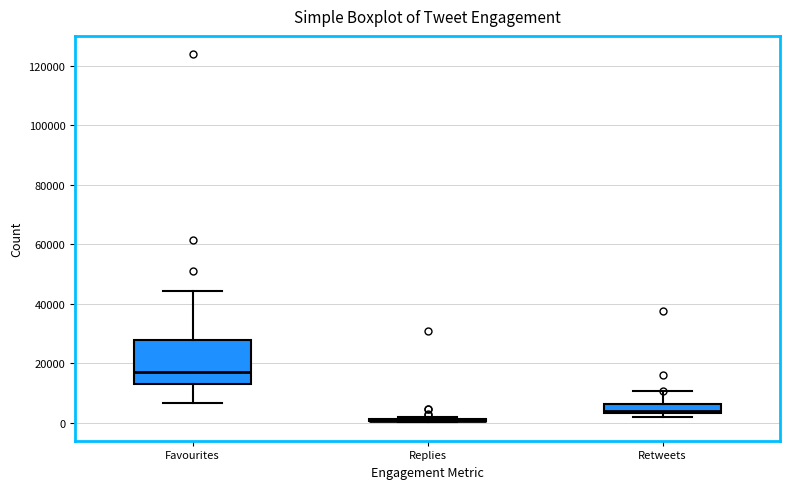

Where does the median line of the box for Favourites sit on the y-axis? The values are not printed on the chart, so give them approximately, as read against the axis.

18000